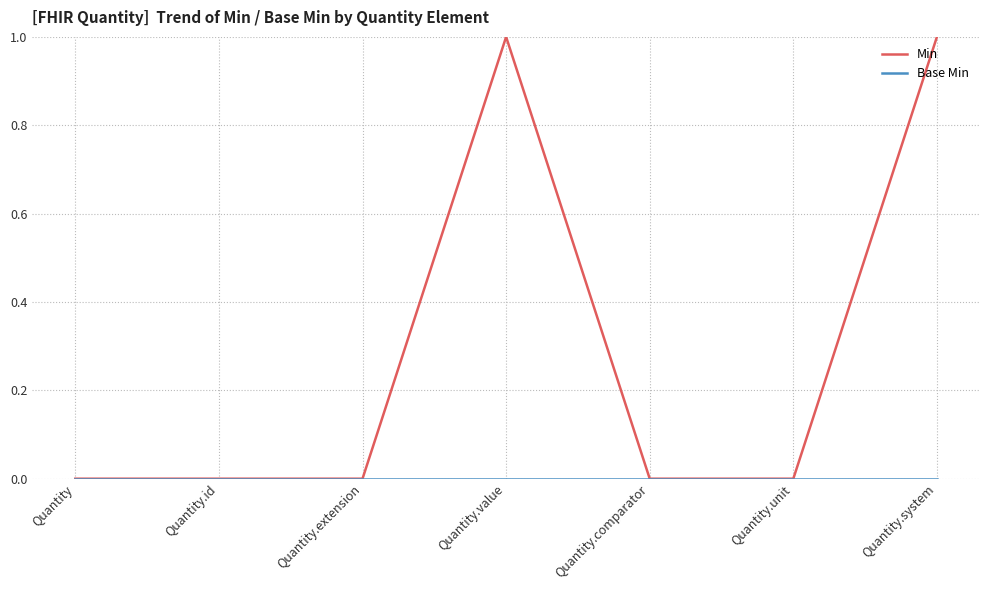

What position from the left is Quantity.system?

7